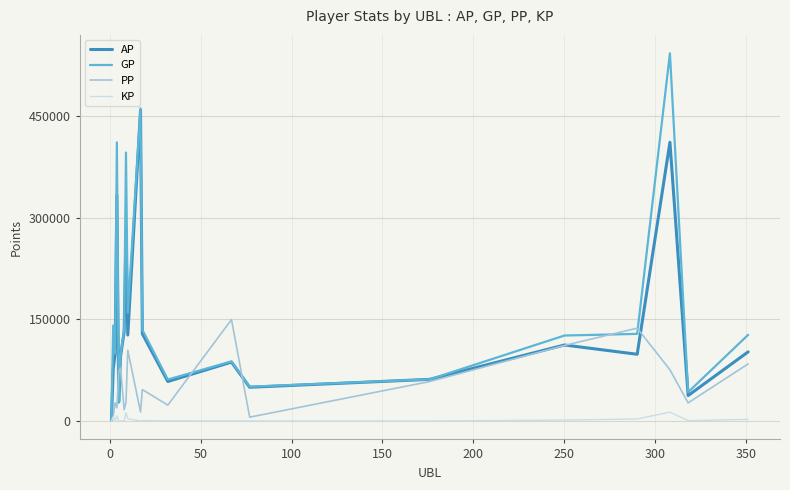

What is the maximum value for AP?

458787.0